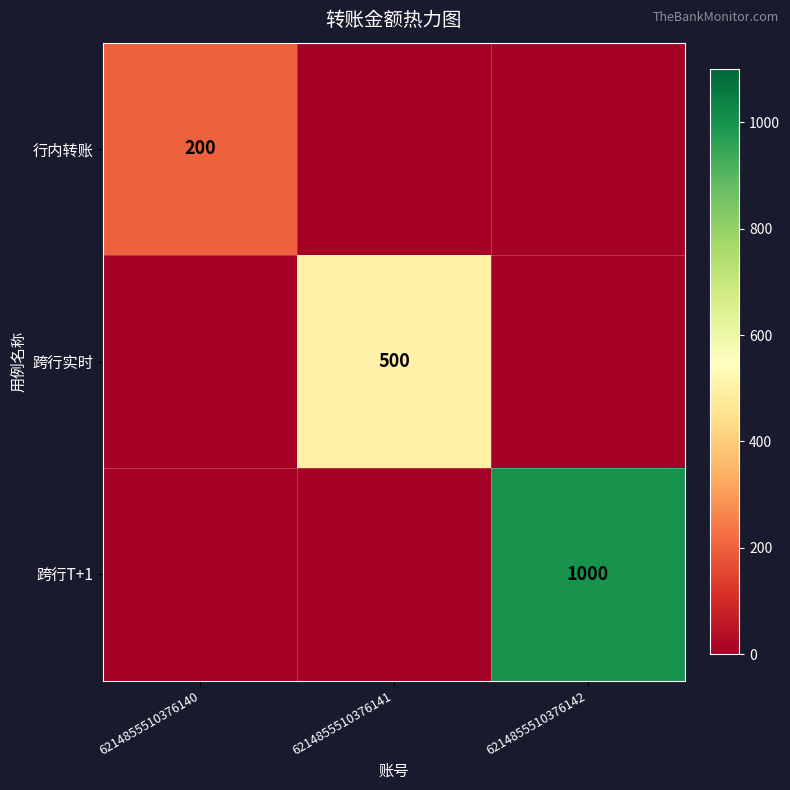

The value of 跨行实时 at 6214855510376141 is 500. True or false?

True